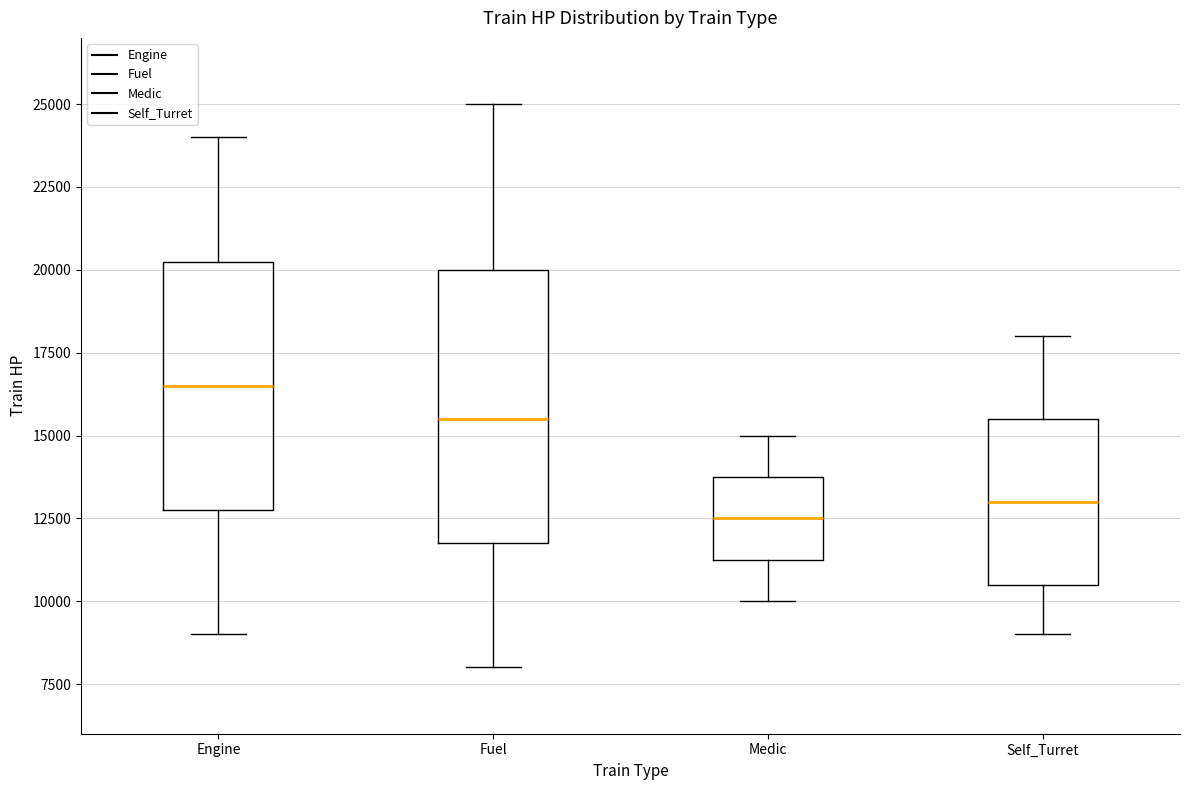

Which box's median line is the highest?

Engine